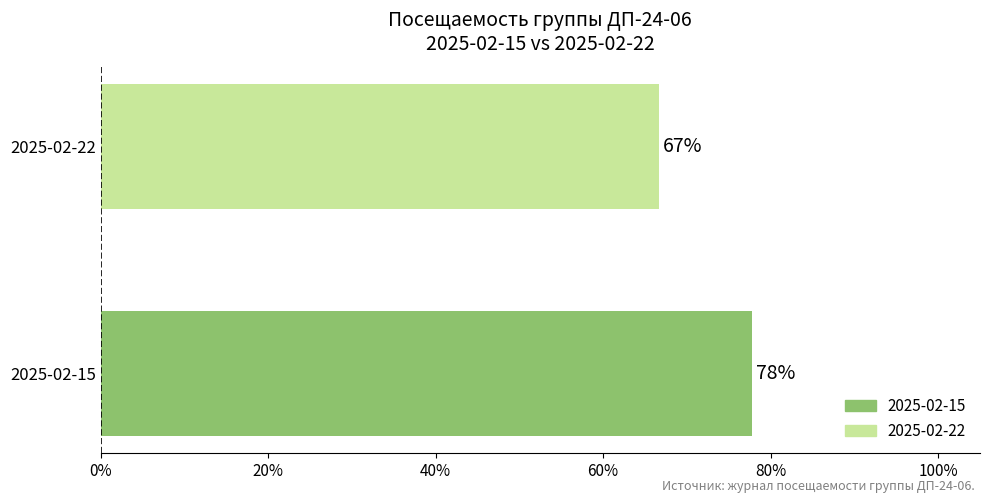

Are the bars horizontal?

Yes